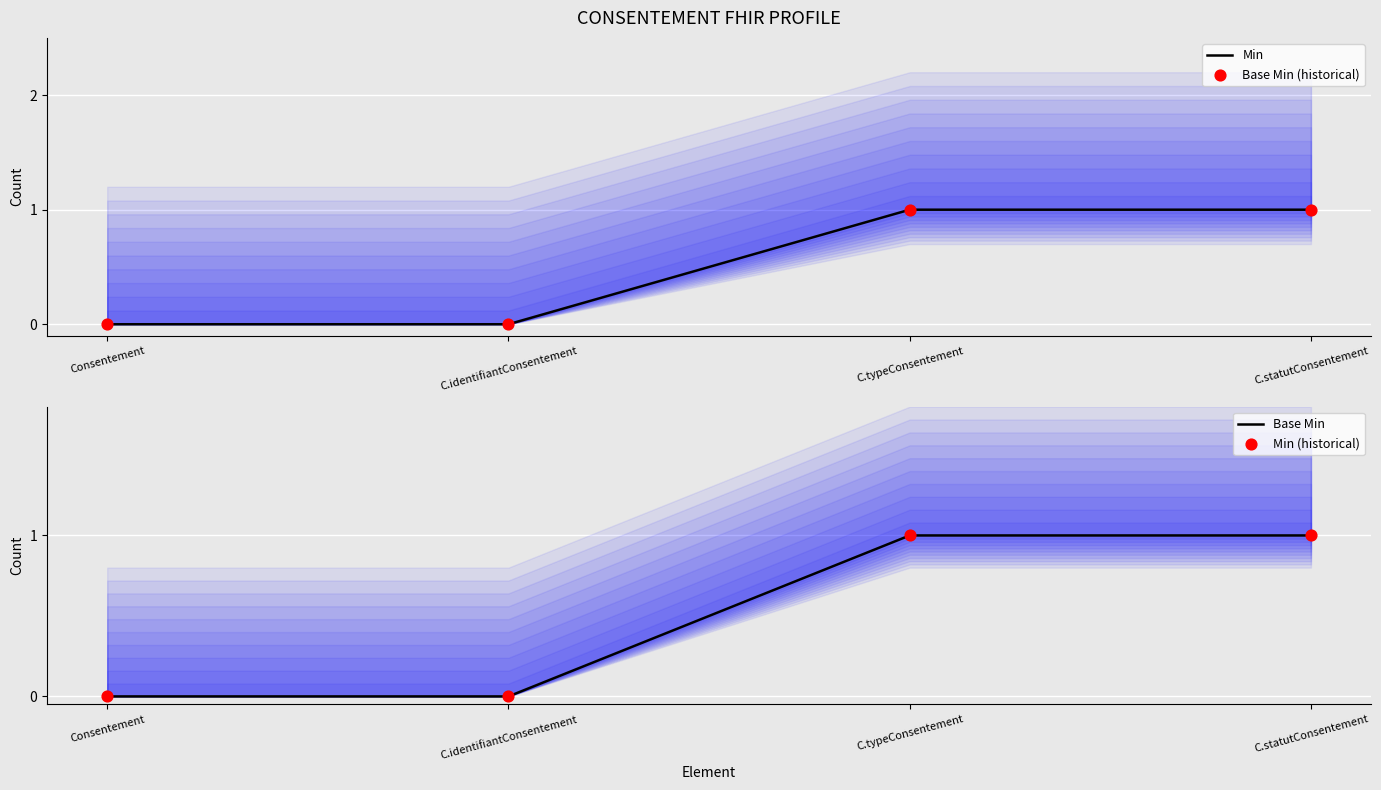

Which series has the largest total across all categories?

Min